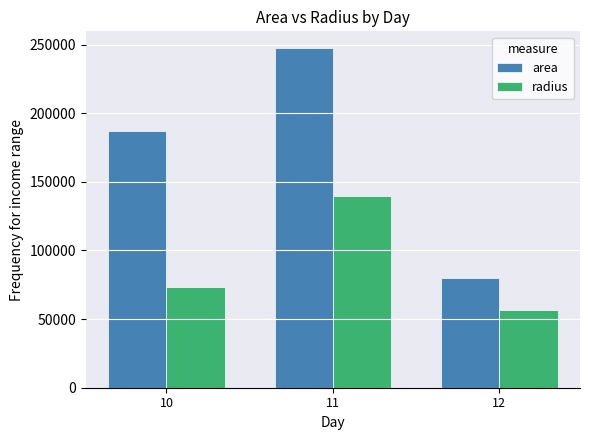

At which category does the chart reach its peak across all series?

11